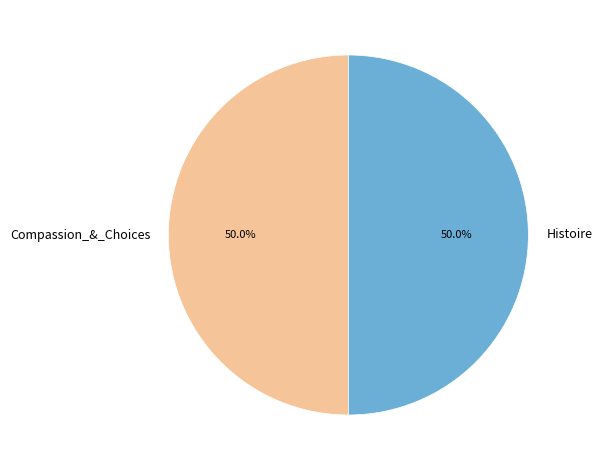

How many segments does this pie chart have?

2